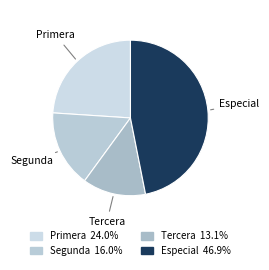

Which category has the biggest portion of the pie?

Especial